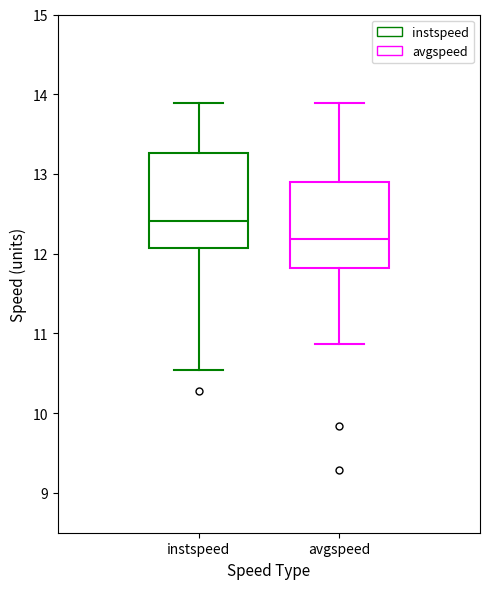

Where does the median line of the box for instspeed sit on the y-axis? The values are not printed on the chart, so give them approximately, as read against the axis.

12.4